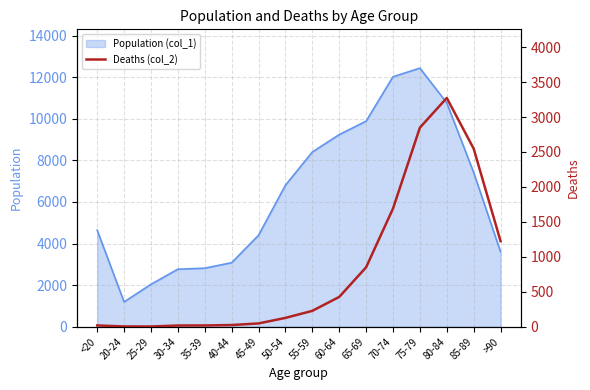

What is the minimum value for Population (col_1)?

1191